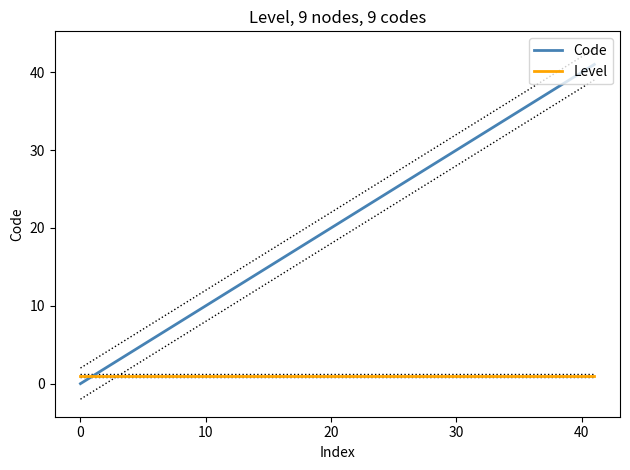

Is the value of Code at 10 greater than the value of Level at 7?

Yes